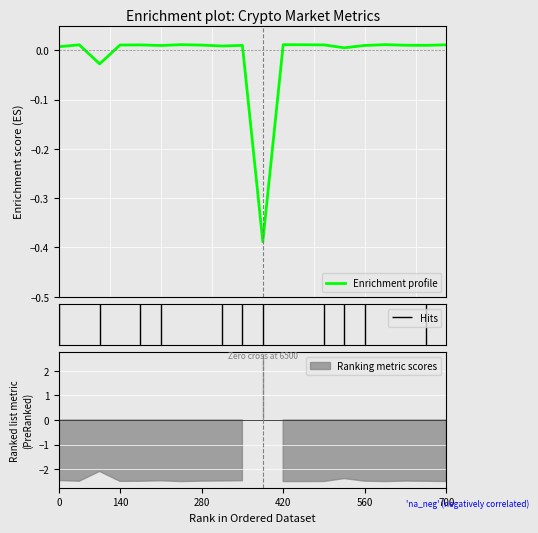

How many data points does each series have?

20